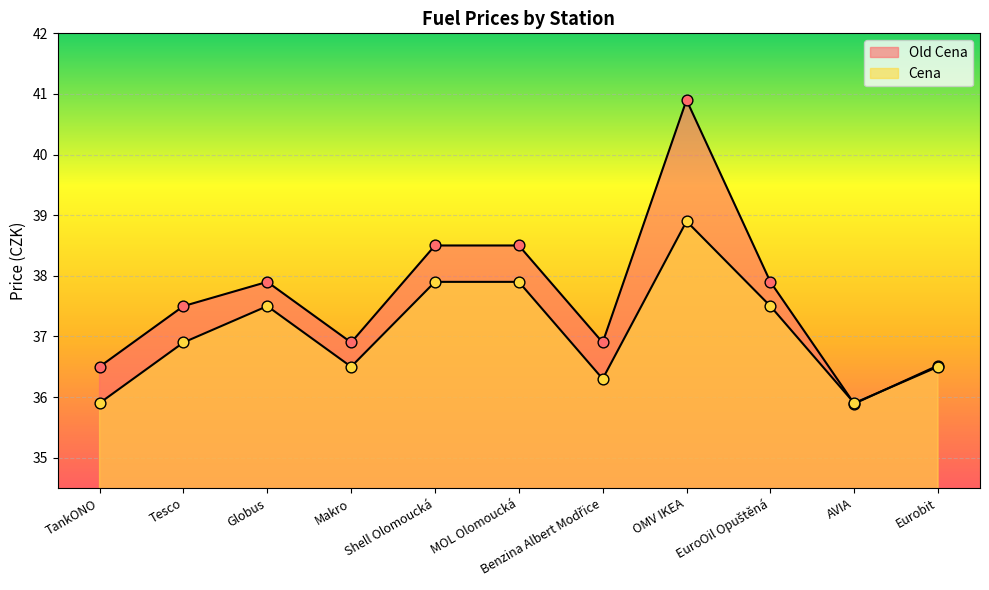

Is the value of Cena at Benzina Albert Modřice greater than the value of Old Cena at Benzina Albert Modřice?

No